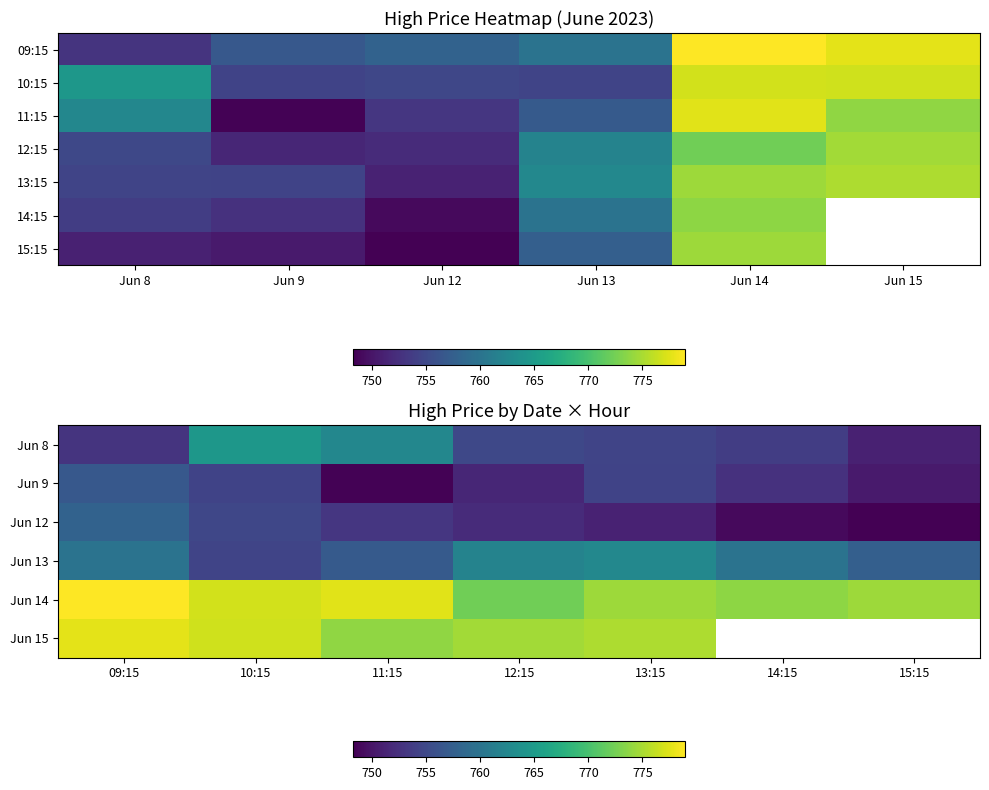

What is the maximum value for 6_9?

756.7